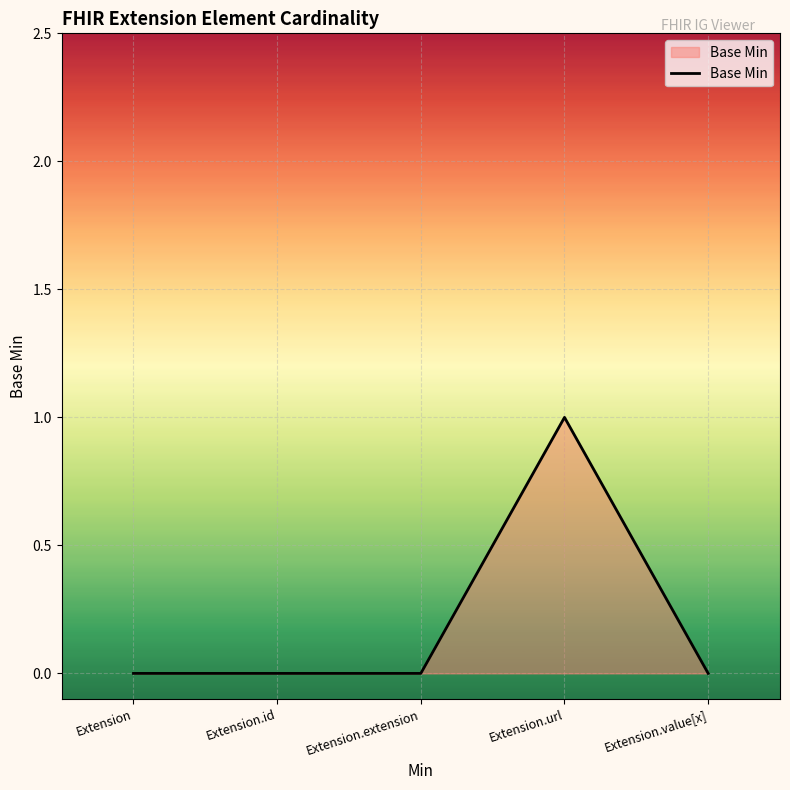

What is the sum of the values at Extension.url and Extension.extension?

1